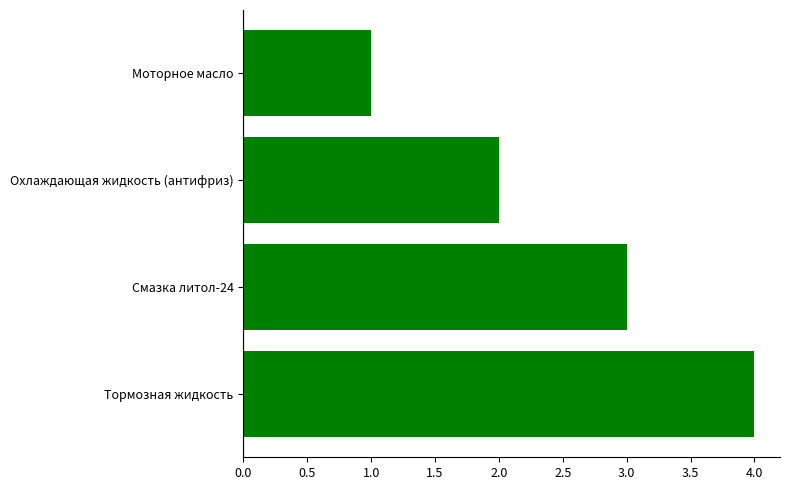

Rank the categories by value from highest to lowest.

Тормозная жидкость, Смазка литол-24, Охлаждающая жидкость (антифриз), Моторное масло